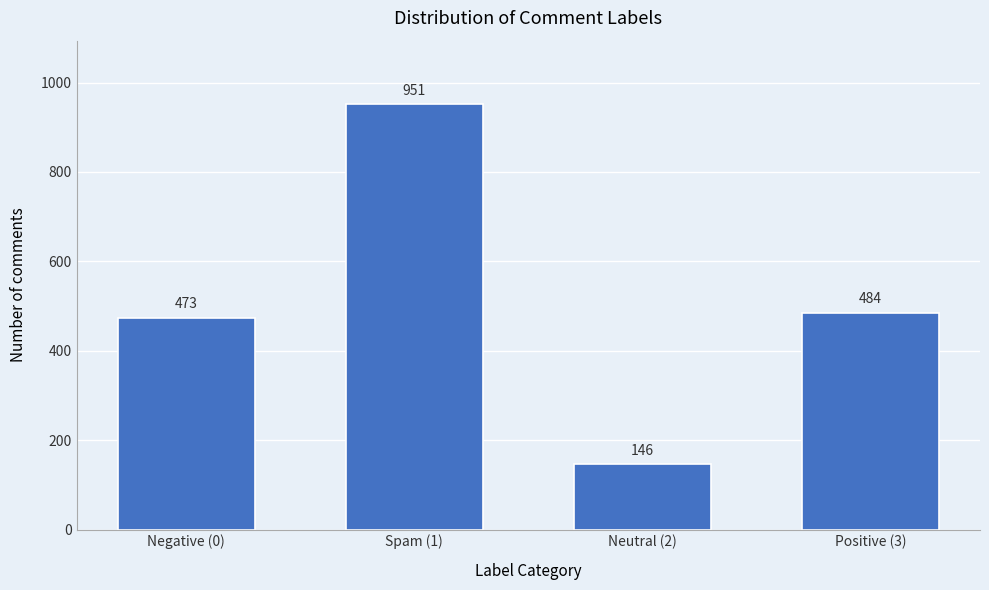

Reading left to right, extract all data points from this chart.

Negative (0)=473	Spam (1)=951	Neutral (2)=146	Positive (3)=484